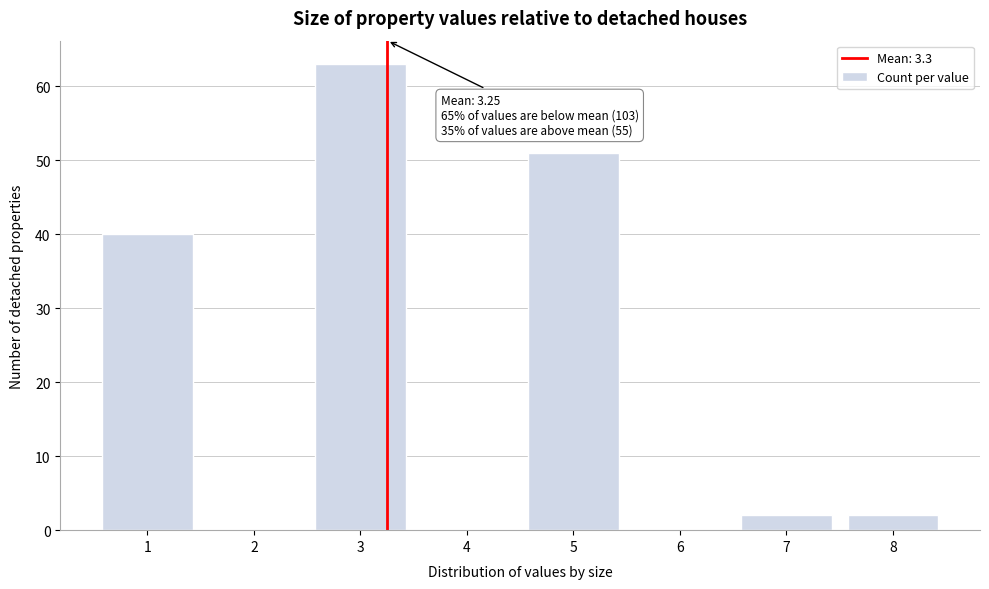

Over which range of the x-axis is the bar tallest?

2.5 to 3.5